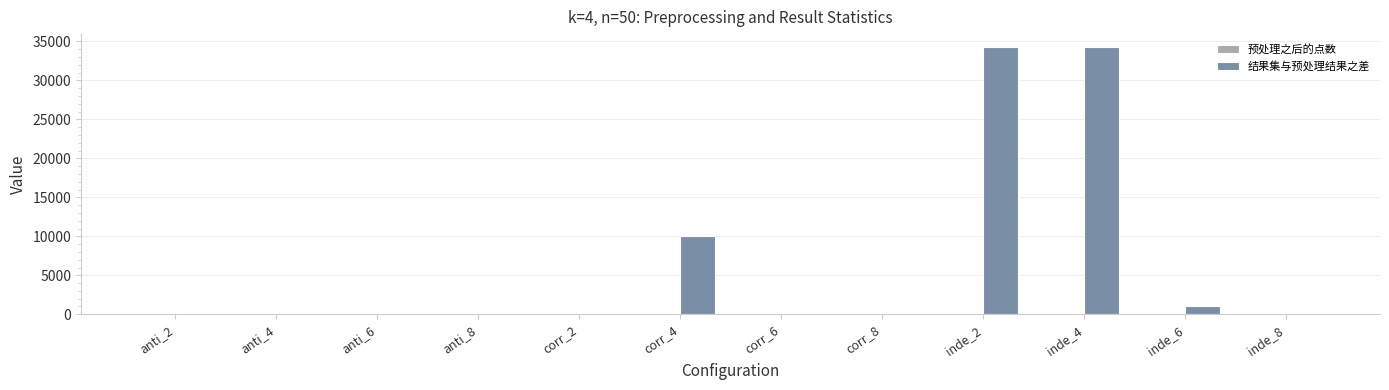

How many series are shown in this chart?

2